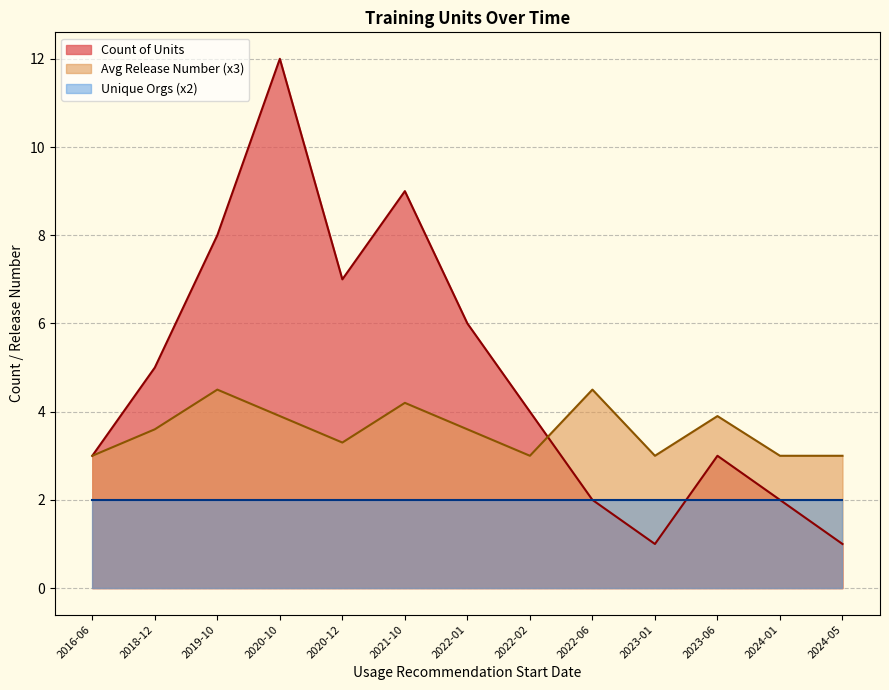

At how many categories does at least one series exceed 3?

9